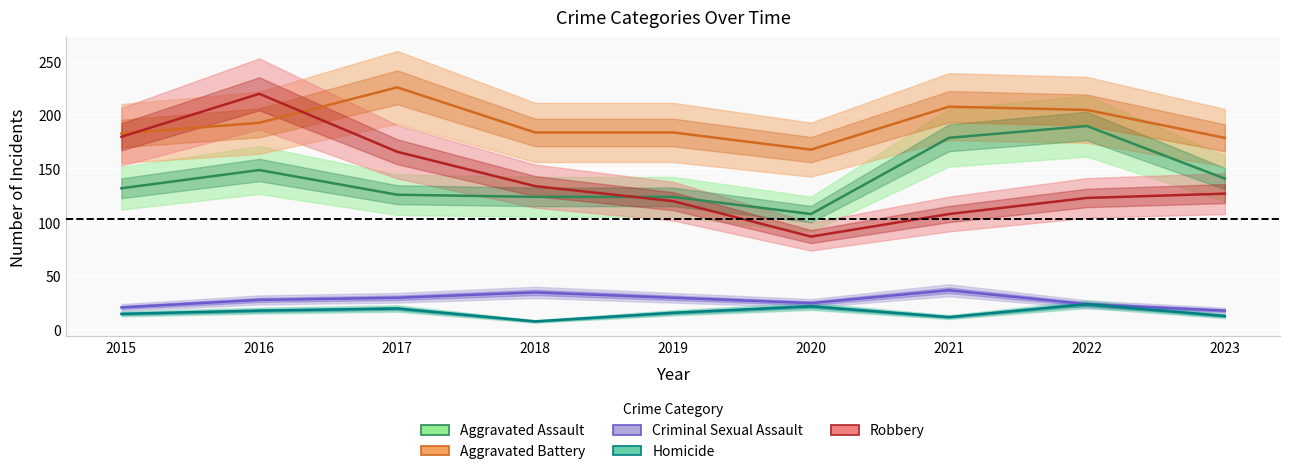

What is the total value across all series at 2023?

478